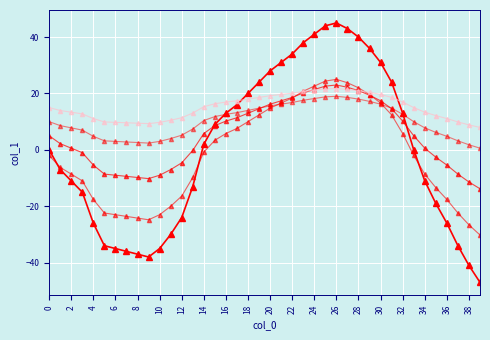

Count the number of categories in the chart.

40